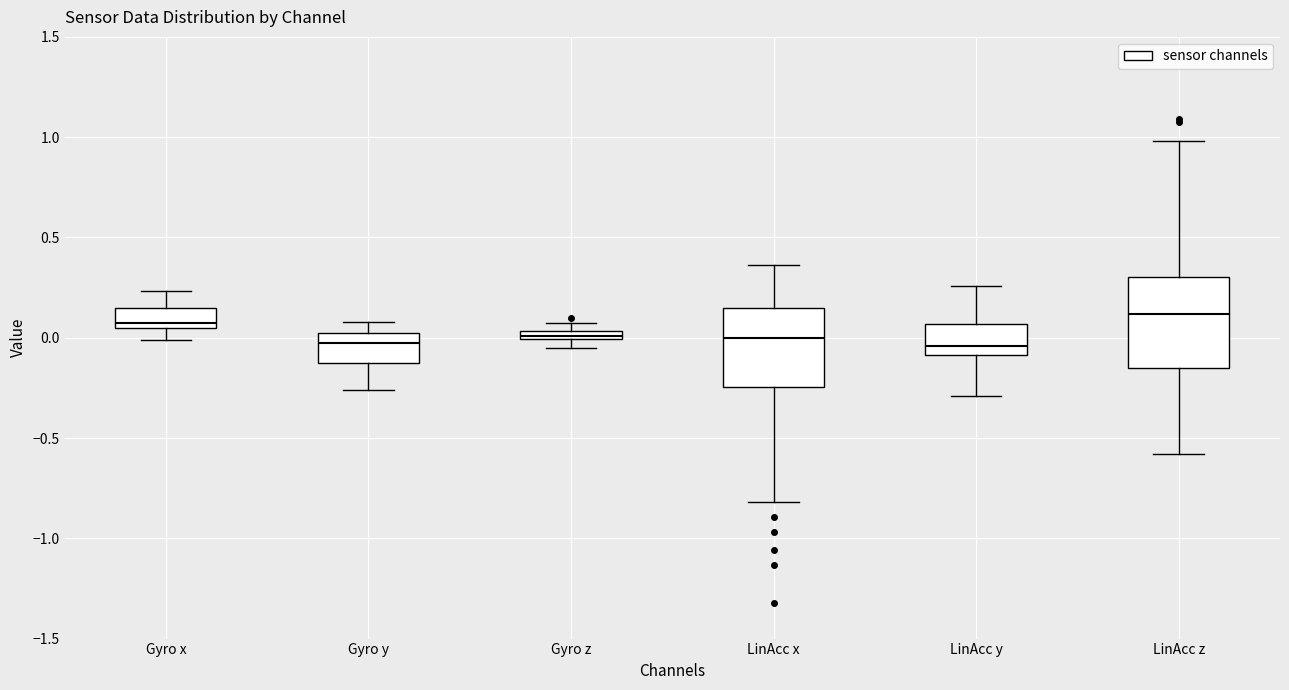

Which box is the tallest, from its lower edge to its upper edge?

LinAcc z